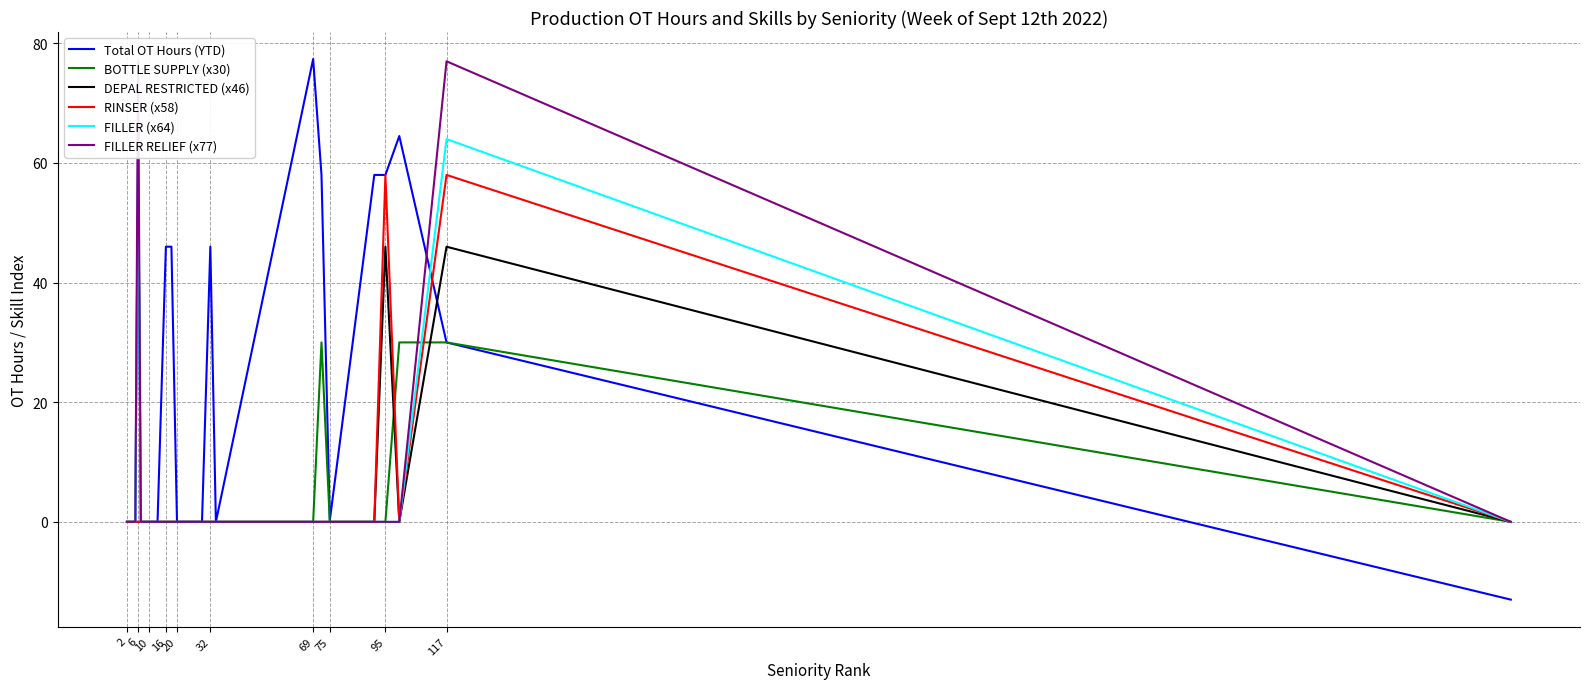

What is the sum of all Total OT Hours (YTD) values?

532.6